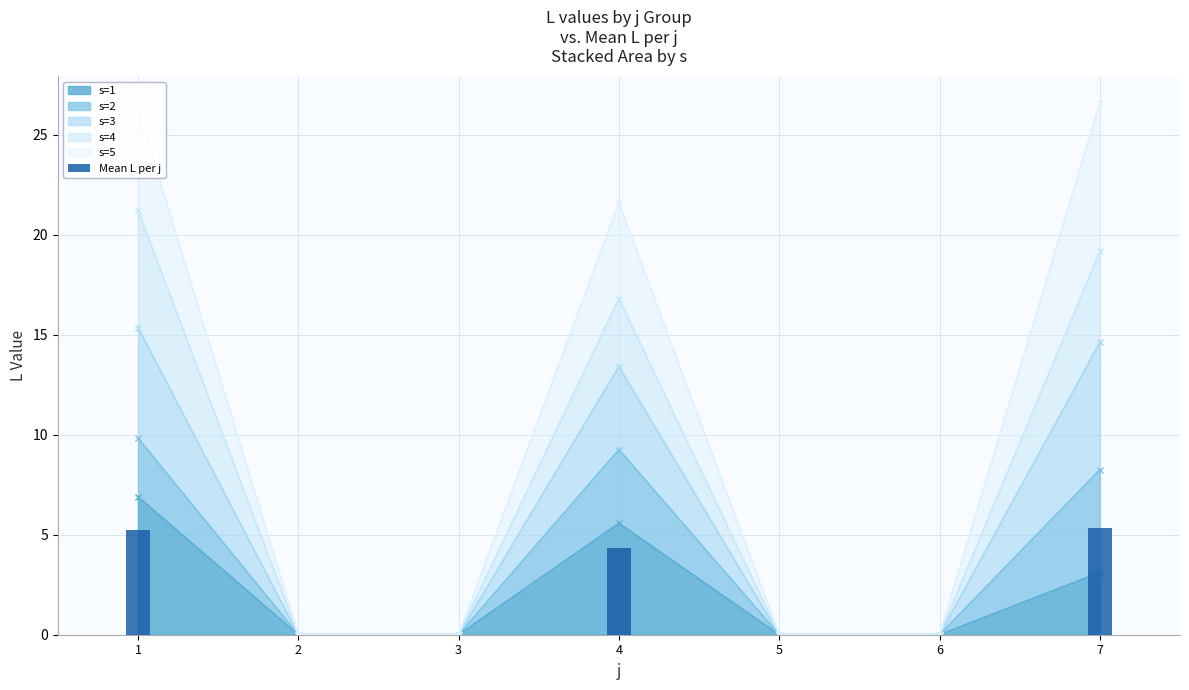

List the labels in order of value, largest first.

7, 1, 4, 2, 3, 5, 6